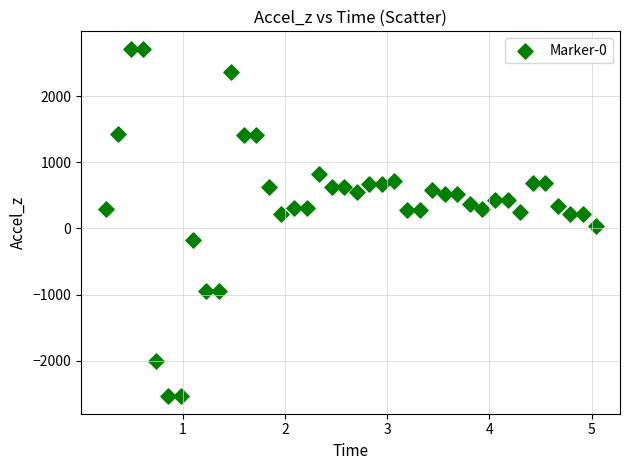

What is the range of Y values (max minus min)?

5254